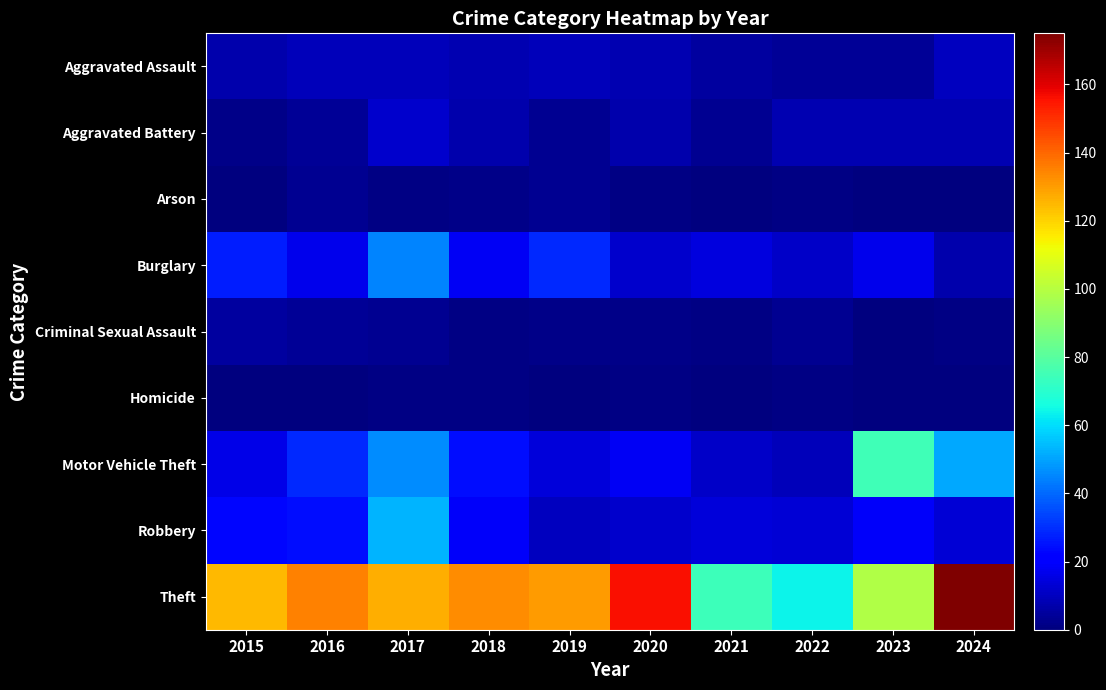

Reading left to right, extract all data points from this chart.

Aggravated Assault: 2015=7	2016=9	2017=9	2018=8	2019=9	2020=8	2021=5	2022=4	2023=4	2024=10
Aggravated Battery: 2015=2	2016=4	2017=12	2018=7	2019=3	2020=7	2021=3	2022=8	2023=8	2024=8
Arson: 2015=0	2016=3	2017=1	2018=2	2019=3	2020=1	2021=0	2022=1	2023=0	2024=0
Burglary: 2015=27	2016=17	2017=45	2018=18	2019=29	2020=12	2021=15	2022=11	2023=17	2024=7
Criminal Sexual Assault: 2015=5	2016=4	2017=3	2018=1	2019=2	2020=2	2021=1	2022=3	2023=0	2024=1
Homicide: 2015=0	2016=0	2017=1	2018=1	2019=0	2020=1	2021=0	2022=1	2023=0	2024=0
Motor Vehicle Theft: 2015=16	2016=29	2017=46	2018=24	2019=14	2020=18	2021=11	2022=9	2023=75	2024=51
Robbery: 2015=23	2016=24	2017=53	2018=19	2019=10	2020=12	2021=14	2022=13	2023=19	2024=13
Theft: 2015=125	2016=135	2017=127	2018=133	2019=130	2020=156	2021=74	2022=64	2023=99	2024=175